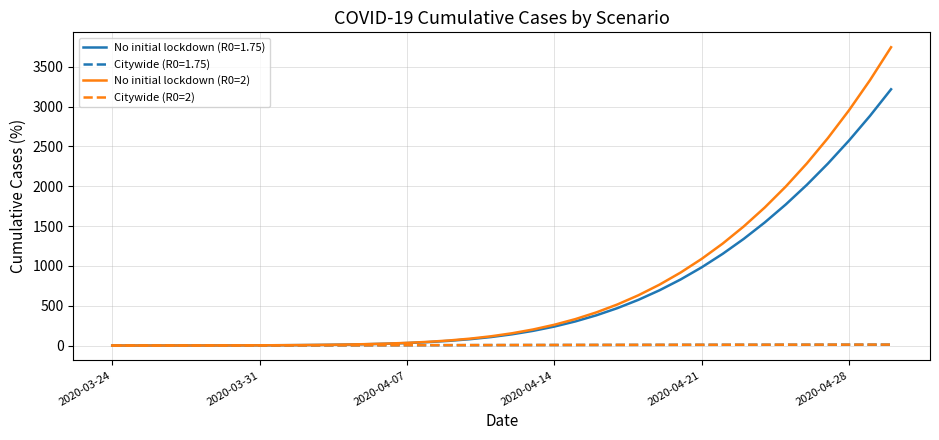

What is the average value of the No initial lockdown (R0=2) series?

713.7